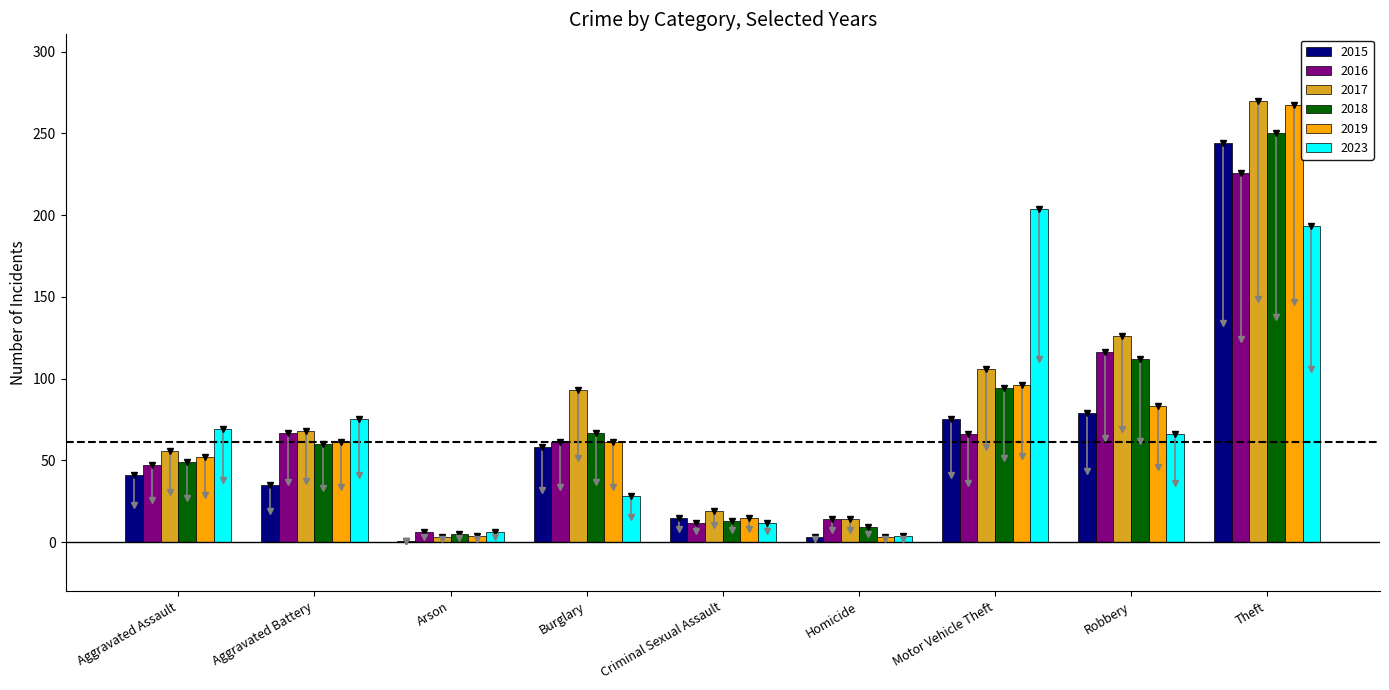

How many series are shown in this chart?

6